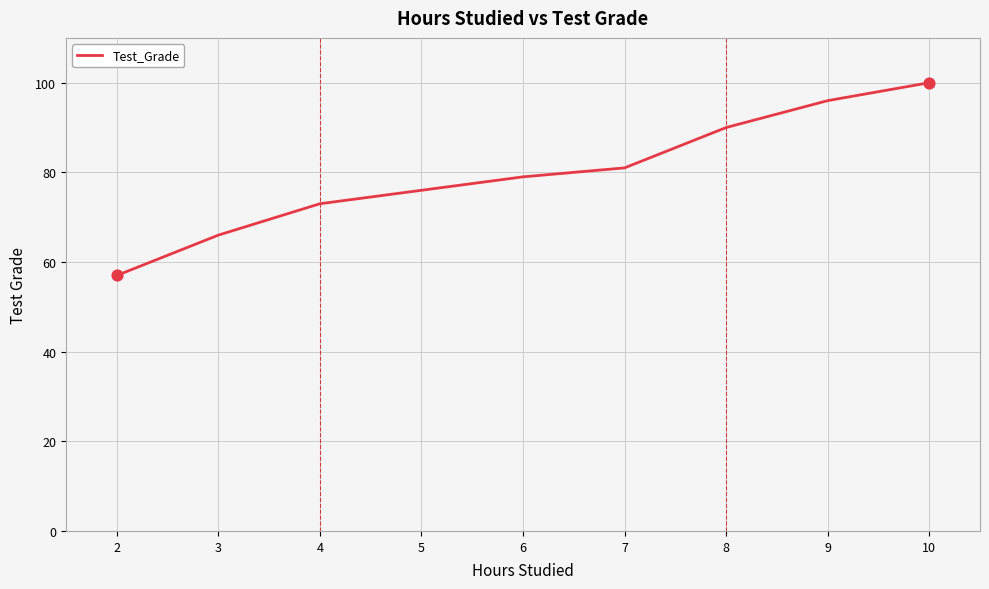

What is the ratio of the value at 9 to the value at 4?

1.3